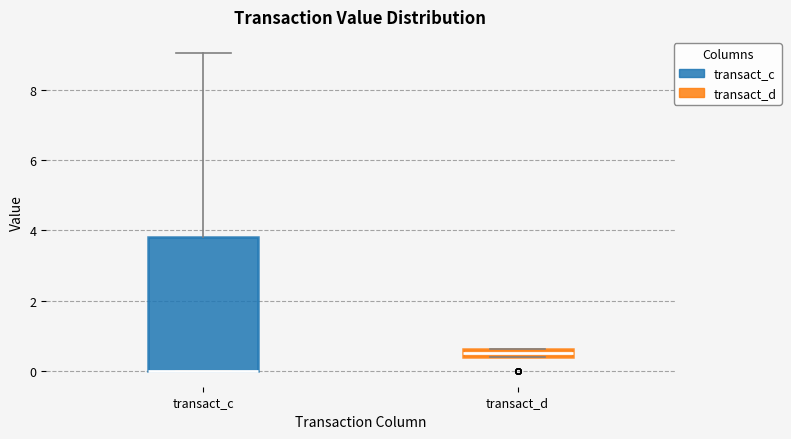

Where is the lower edge of the box for transact_d on the y-axis? The values are not printed on the chart, so give them approximately, as read against the axis.

0.4